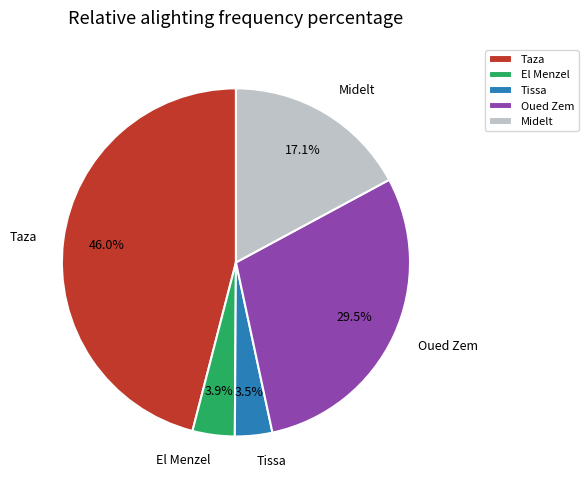

Does Oued Zem account for over 50% of the chart?

No